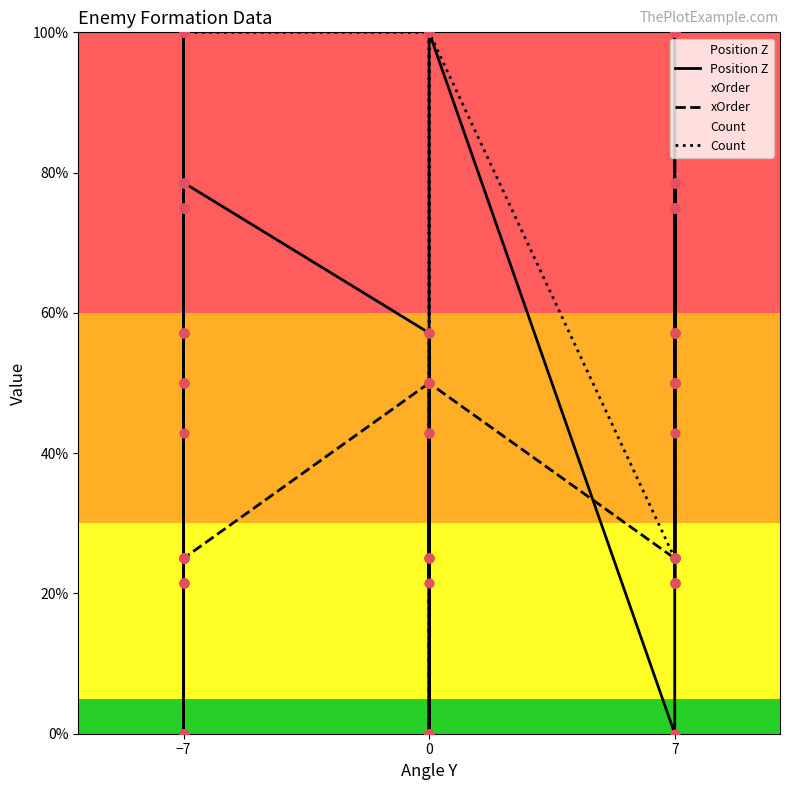

Which series has the largest total across all categories?

Count